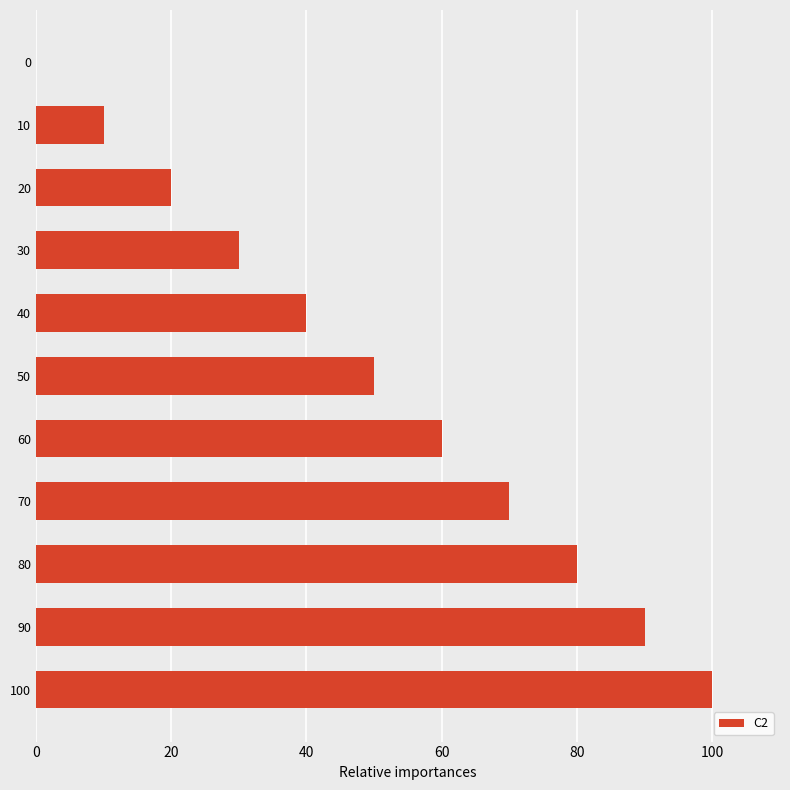

Is it true that the value at 100 is 178?

False